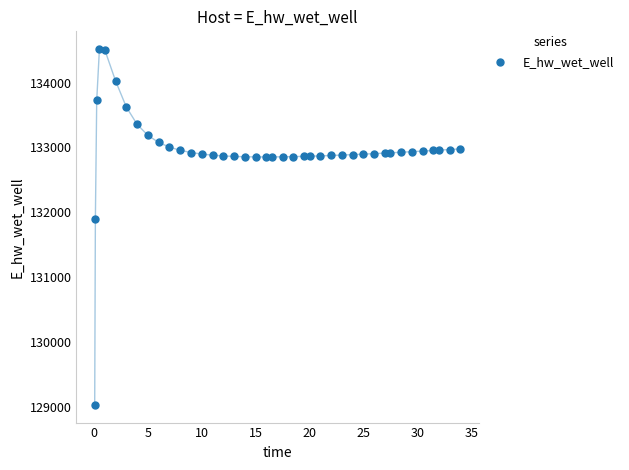

What Y value in the scatter plot is closest to 131771?

131890.8